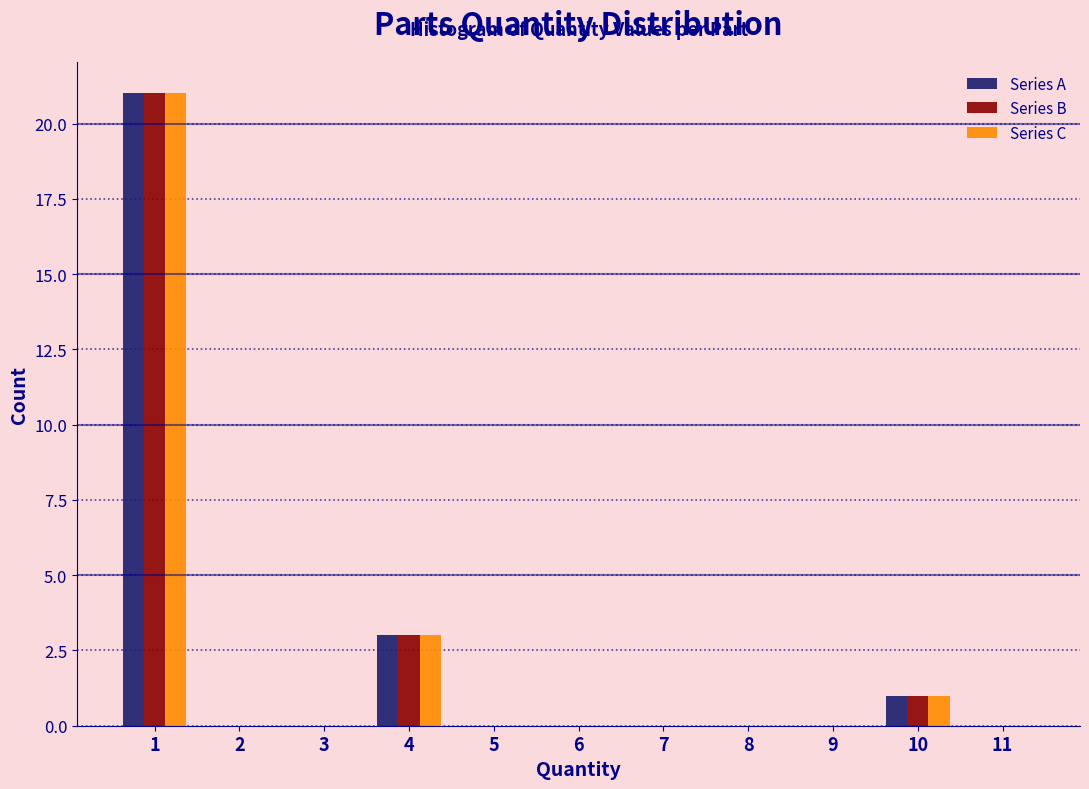

Reading left to right, transcribe this chart: for each range on the x-axis, give the height of each series' bar. The values are not printed on the chart, so give them approximately, as read against the axis.

0.5 to 1.5: Series A=21	Series B=21	Series C=21
1.5 to 2.5: Series A=0	Series B=0	Series C=0
2.5 to 3.5: Series A=0	Series B=0	Series C=0
3.5 to 4.5: Series A=3	Series B=3	Series C=3
4.5 to 5.5: Series A=0	Series B=0	Series C=0
5.5 to 6.5: Series A=0	Series B=0	Series C=0
6.5 to 7.5: Series A=0	Series B=0	Series C=0
7.5 to 8.5: Series A=0	Series B=0	Series C=0
8.5 to 9.5: Series A=0	Series B=0	Series C=0
9.5 to 10.5: Series A=1	Series B=1	Series C=1
10.5 to 11.5: Series A=0	Series B=0	Series C=0